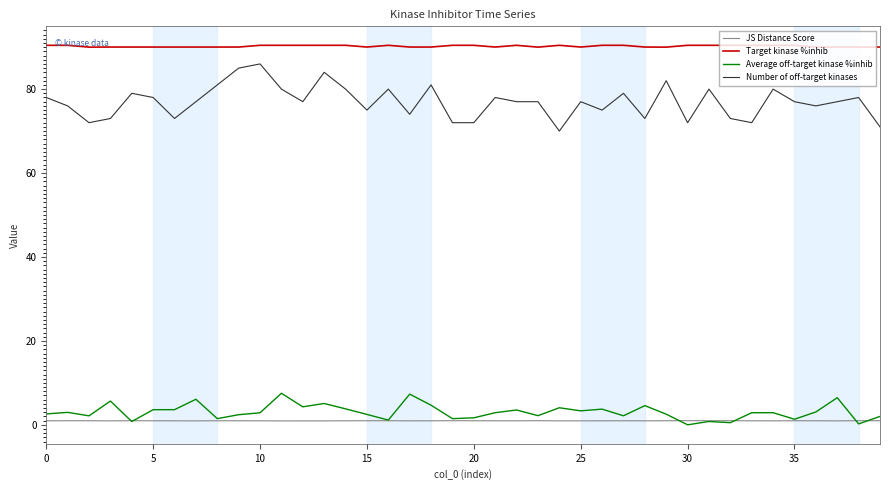

Which series has the largest total across all categories?

Target kinase %inhib